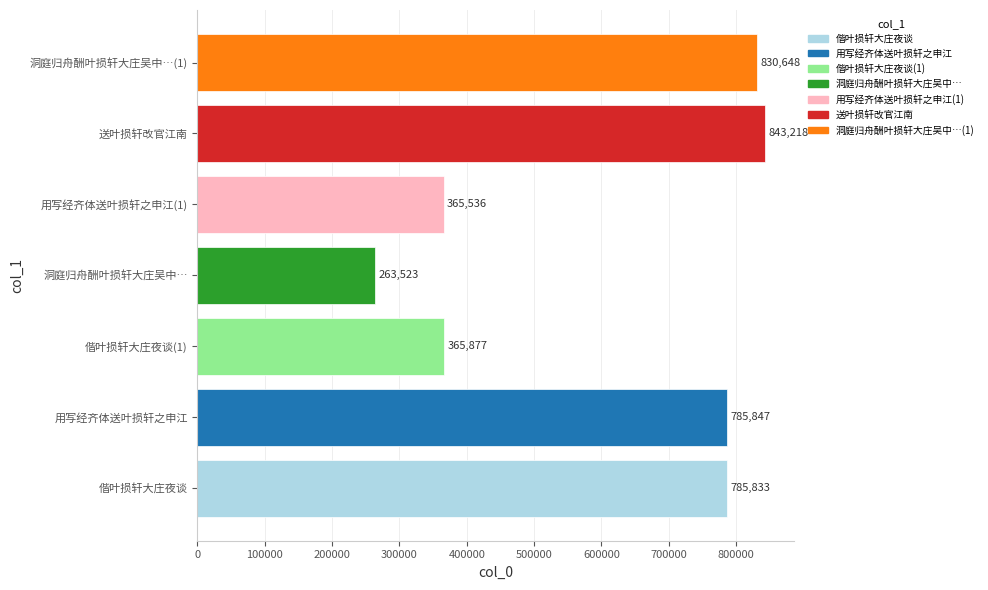

Reading bottom to top, list all the values displayed in this chart.

785833	785847	365877	263523	365536	843218	830648